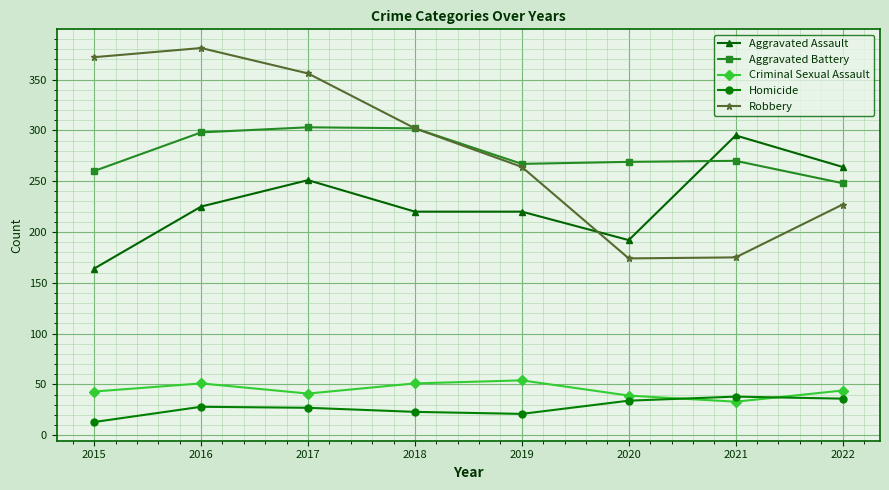

Is this an area chart (filled region under the line)?

No